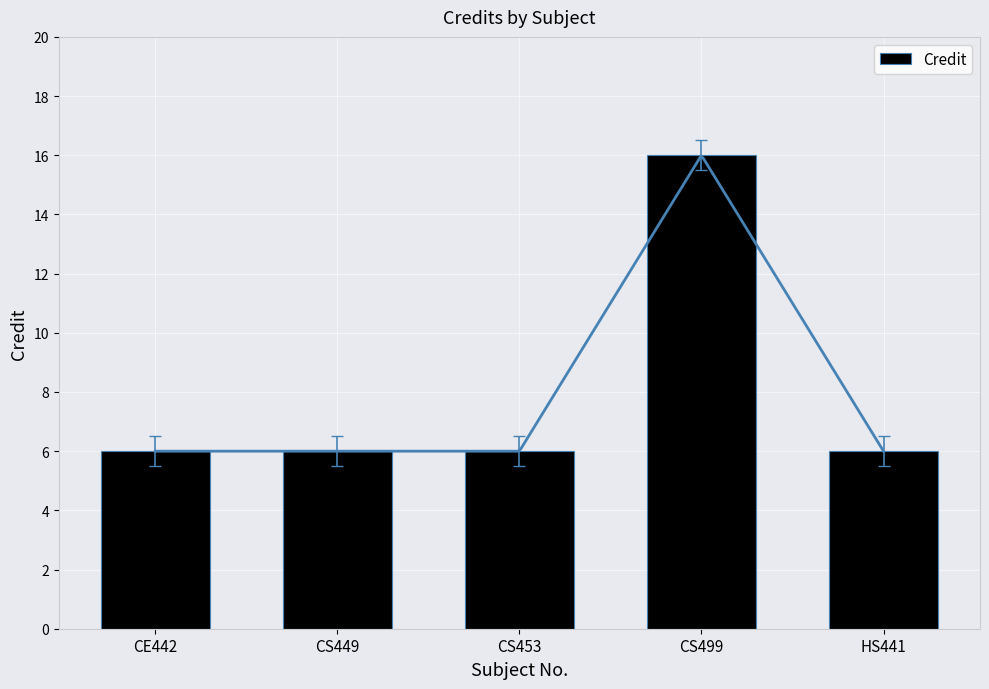

What is the label of the 2nd bar from the right?

CS499